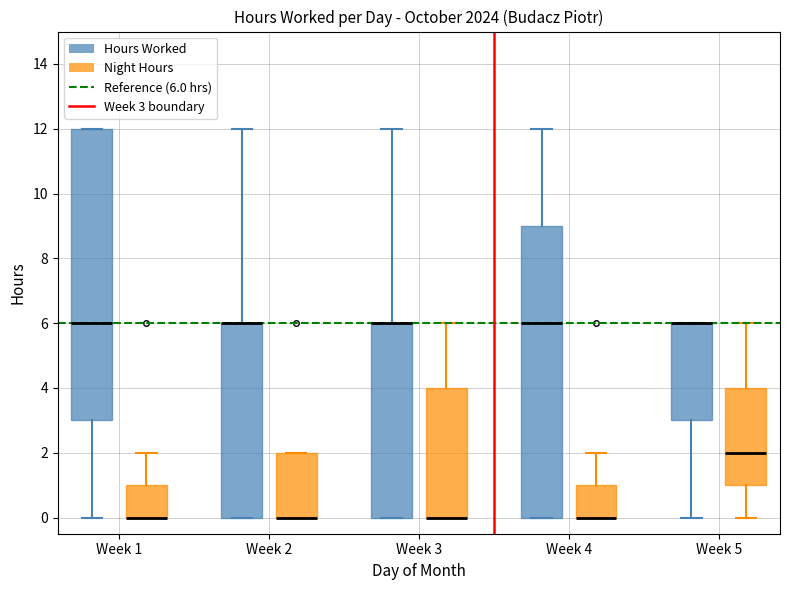

Where is the lower edge of the box for Week 2 (Night Hours) on the y-axis? The values are not printed on the chart, so give them approximately, as read against the axis.

0